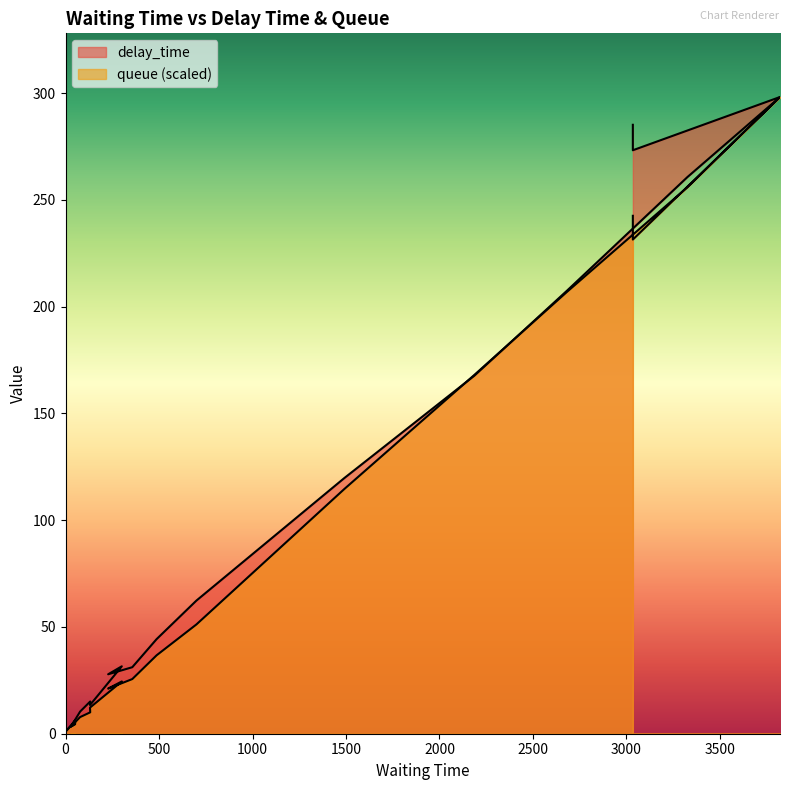

True or false: queue has more than 0 points higher than both neighbors.

True